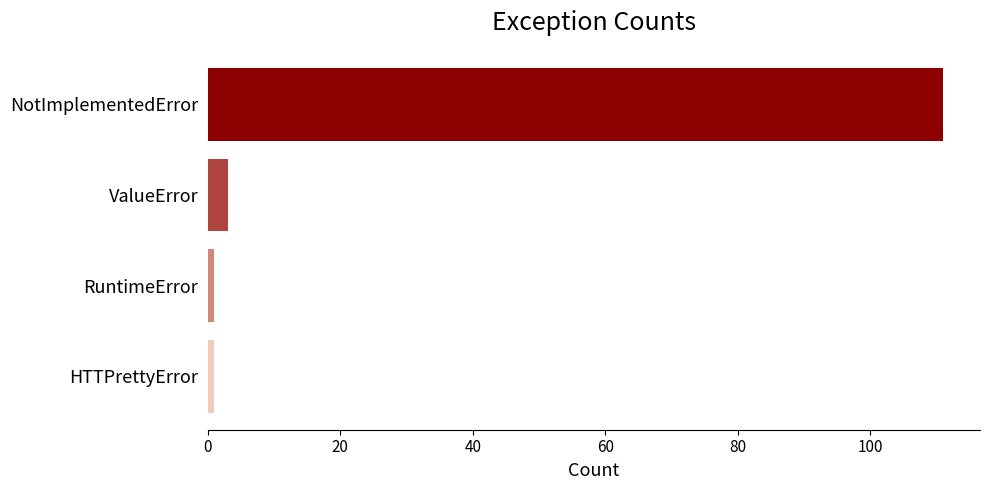

Reading bottom to top, extract all data points from this chart.

HTTPrettyError=1	RuntimeError=1	ValueError=3	NotImplementedError=111